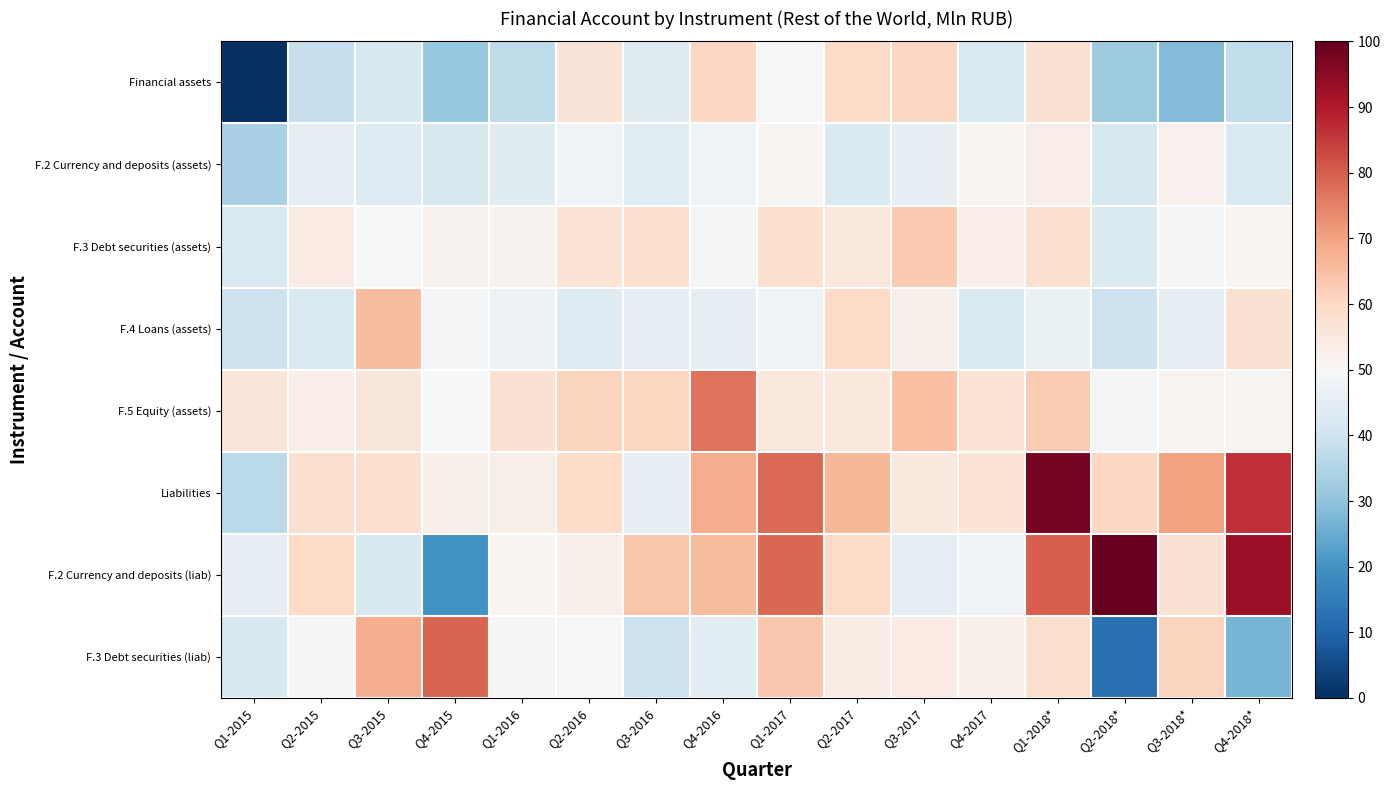

Reading left to right, list all the values displayed in this chart.

Financial assets: Q1-2015=-2401814	Q2-2015=-628461	Q3-2015=-469069	Q4-2015=-980227	Q1-2016=-688584	Q2-2016=189468	Q3-2016=-374835	Q4-2016=377576	Q1-2017=-94938	Q2-2017=344938	Q3-2017=371486	Q4-2017=-448341	Q1-2018*=256584	Q2-2018*=-926589	Q3-2018*=-1097230	Q4-2018*=-664679
F.2 Currency and deposits (assets): Q1-2015=-847808	Q2-2015=-296911	Q3-2015=-401390	Q4-2015=-462269	Q1-2016=-380510	Q2-2016=-181838	Q3-2016=-368246	Q4-2016=-194155	Q1-2017=-52166	Q2-2017=-430327	Q3-2017=-292279	Q4-2017=-59355	Q1-2018*=48552	Q2-2018*=-474685	Q3-2018*=7664	Q4-2018*=-453899
F.3 Debt securities (assets): Q1-2015=-452261	Q2-2015=86907	Q3-2015=-89862	Q4-2015=-18968	Q1-2016=-24509	Q2-2016=222675	Q3-2016=276408	Q4-2016=-122652	Q1-2017=281437	Q2-2017=141125	Q3-2017=503024	Q4-2017=60284	Q1-2018*=262182	Q2-2018*=-417281	Q3-2018*=-138865	Q4-2018*=-52341
F.4 Loans (assets): Q1-2015=-575478	Q2-2015=-432288	Q3-2015=612186	Q4-2015=-127280	Q1-2016=-224155	Q2-2016=-389723	Q3-2016=-285564	Q4-2016=-299636	Q1-2017=-195884	Q2-2017=351281	Q3-2017=24512	Q4-2017=-437344	Q1-2018*=-245763	Q2-2018*=-579817	Q3-2018*=-285506	Q4-2018*=253346
F.5 Equity (assets): Q1-2015=186929	Q2-2015=59545	Q3-2015=164739	Q4-2015=-102312	Q1-2016=243545	Q2-2016=408416	Q3-2016=396911	Q4-2016=1157292	Q1-2017=142360	Q2-2017=146911	Q3-2017=586668	Q4-2017=223273	Q1-2018*=481578	Q2-2018*=-140086	Q3-2018*=-36792	Q4-2018*=-29392
Liabilities: Q1-2015=-727342	Q2-2015=264545	Q3-2015=261415	Q4-2015=14769	Q1-2016=28515	Q2-2016=331055	Q3-2016=-289861	Q4-2016=736775	Q1-2017=1203936	Q2-2017=666612	Q3-2017=133586	Q4-2017=220173	Q1-2018*=2097790	Q2-2018*=381290	Q3-2018*=824623	Q4-2018*=1579257
F.2 Currency and deposits (liab): Q1-2015=-293781	Q2-2015=360929	Q3-2015=-473751	Q4-2015=-1498940	Q1-2016=-47603	Q2-2016=21443	Q3-2016=545204	Q4-2016=629078	Q1-2017=1230700	Q2-2017=364718	Q3-2017=-327974	Q4-2017=-195967	Q1-2018*=1275091	Q2-2018*=2203384	Q3-2018*=248949	Q4-2018*=1873698
F.3 Debt securities (liab): Q1-2015=-467705	Q2-2015=-125516	Q3-2015=746175	Q4-2015=1235038	Q1-2016=-78999	Q2-2016=-93702	Q3-2016=-601738	Q4-2016=-348840	Q1-2017=514218	Q2-2017=63727	Q3-2017=93872	Q4-2017=17705	Q1-2018*=310182	Q2-2018*=-1817199	Q3-2018*=415927	Q4-2018*=-1167665